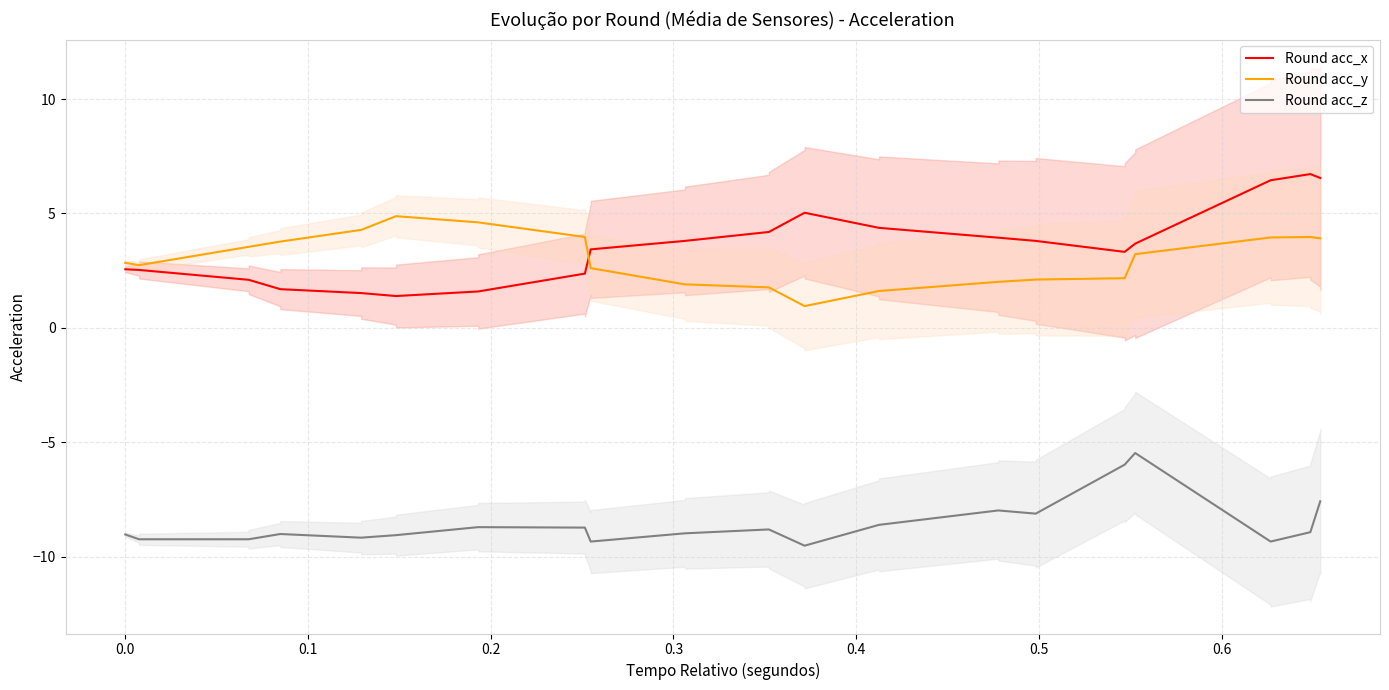

True or false: Round acc_x and Round acc_y intersect in this chart.

True